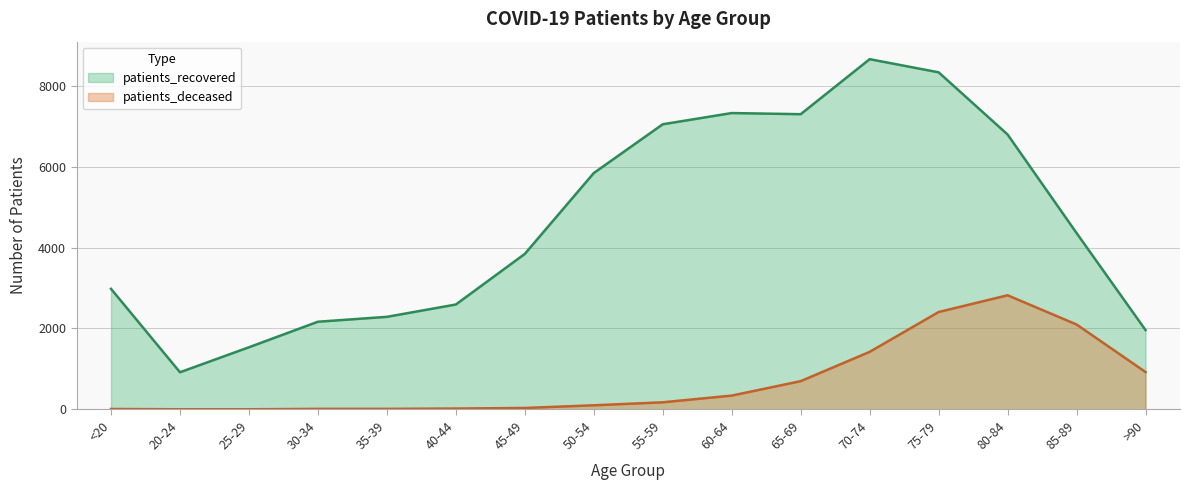

What is the spread (max minus min) of values at 55-59?

6874